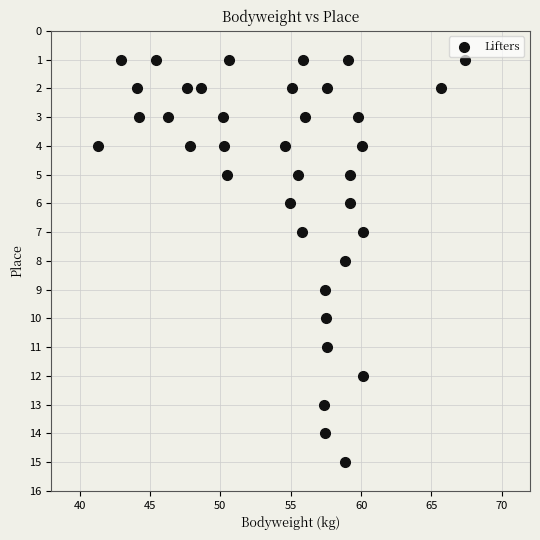

What is the range of Y values (max minus min)?

14